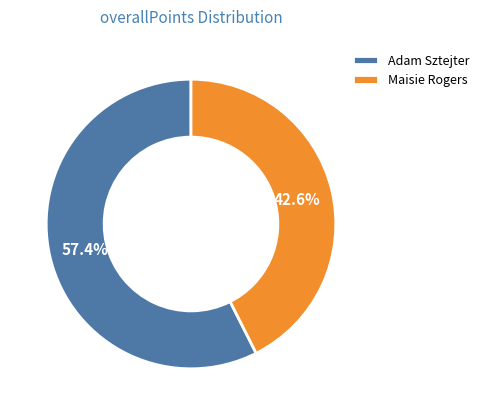

Which category accounts for the majority?

Adam Sztejter